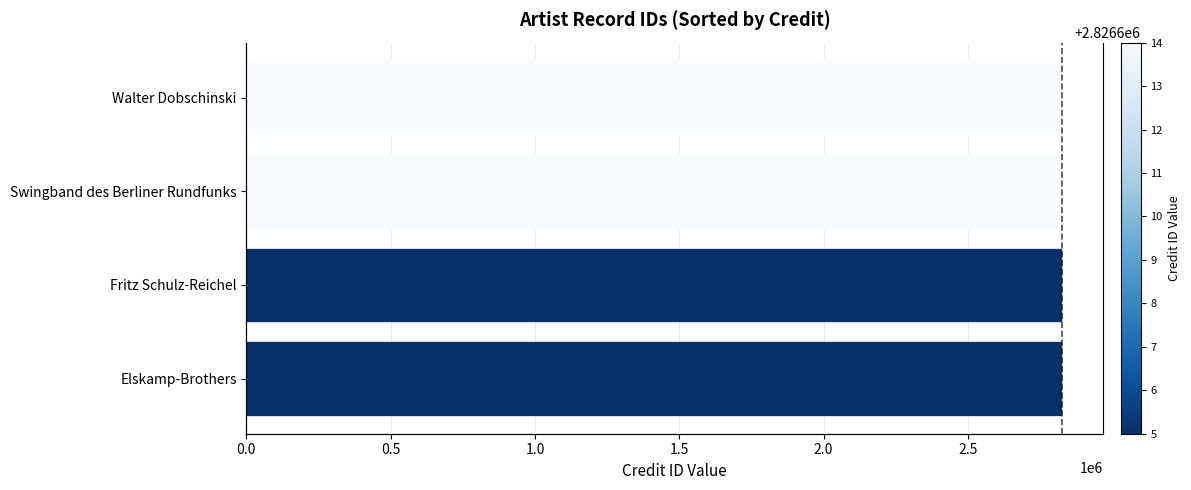

How many data points in credit are less than 2826614?

2